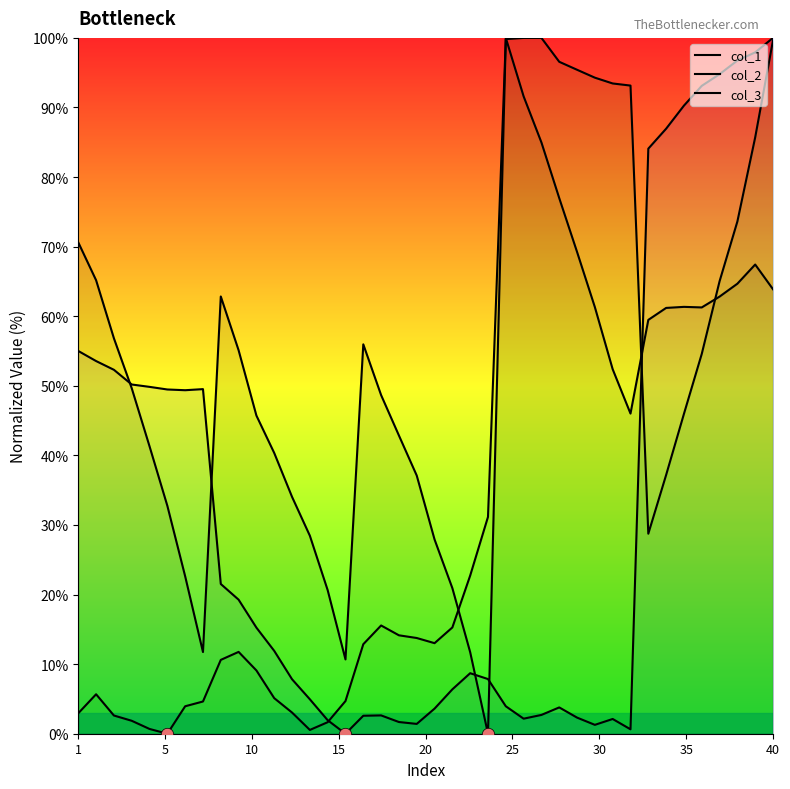

Which series has the largest Y range (max minus min)?

col_1